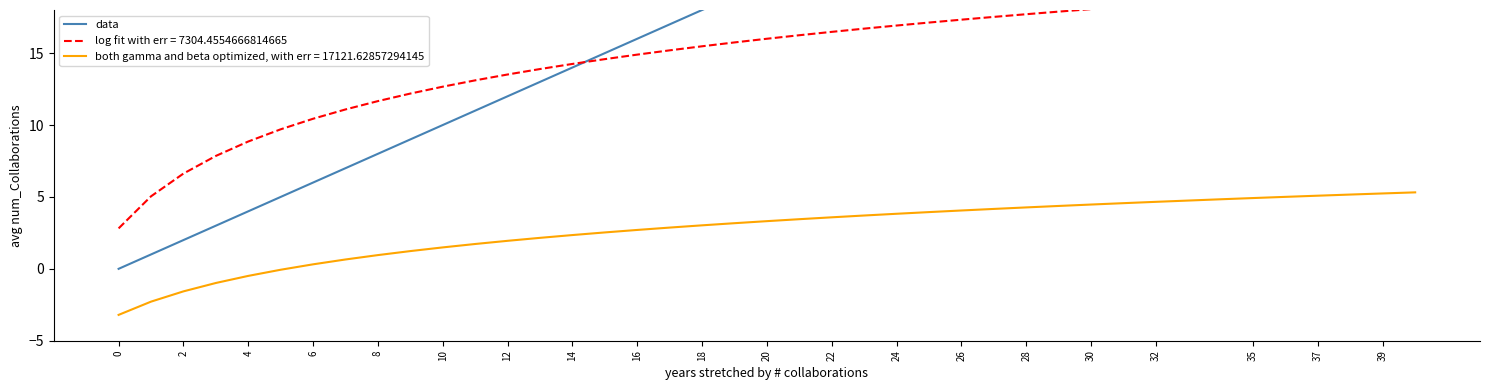

The both gamma and beta optimized, with err = 17121.62857294145 series shows 4.3 at 28. True or false?

True